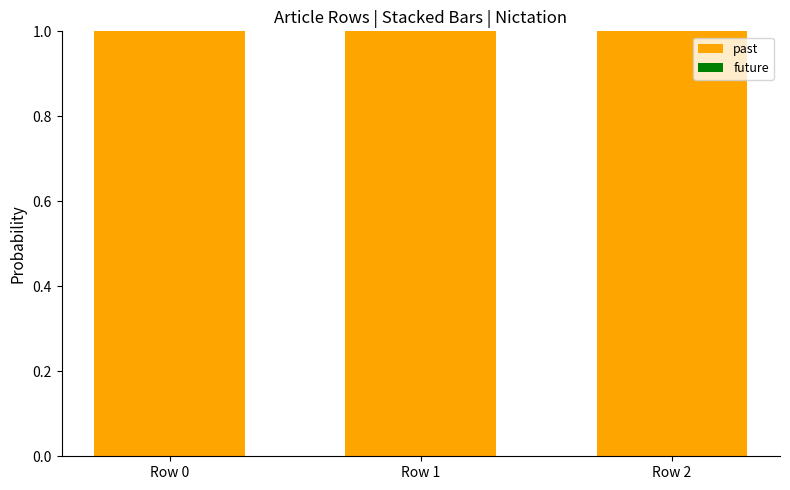

Rank the series at Row 0 from lowest to highest value.

future, past